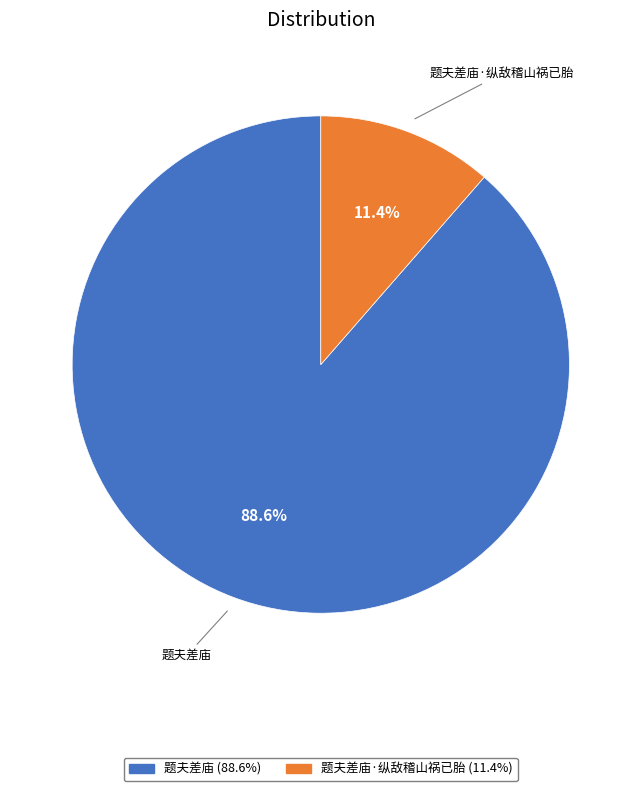

To the nearest percent, what is the difference between the largest and smallest slice percentages?

77%